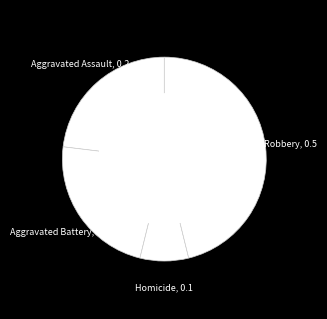

Approximately how many times larger is the value at Homicide compared to Aggravated Assault?

0.3